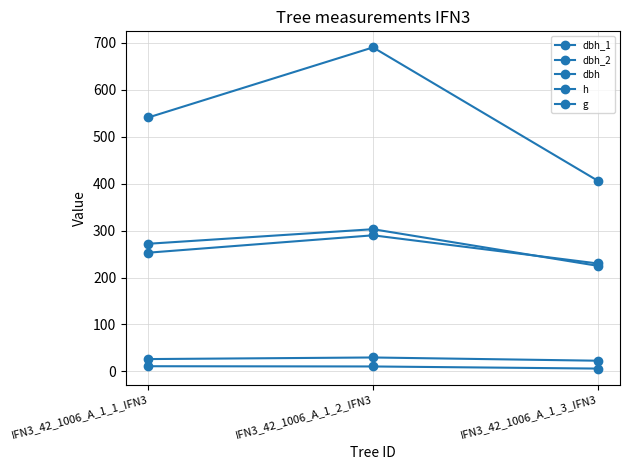

How many data points in dbh_1 are less than 272?

1